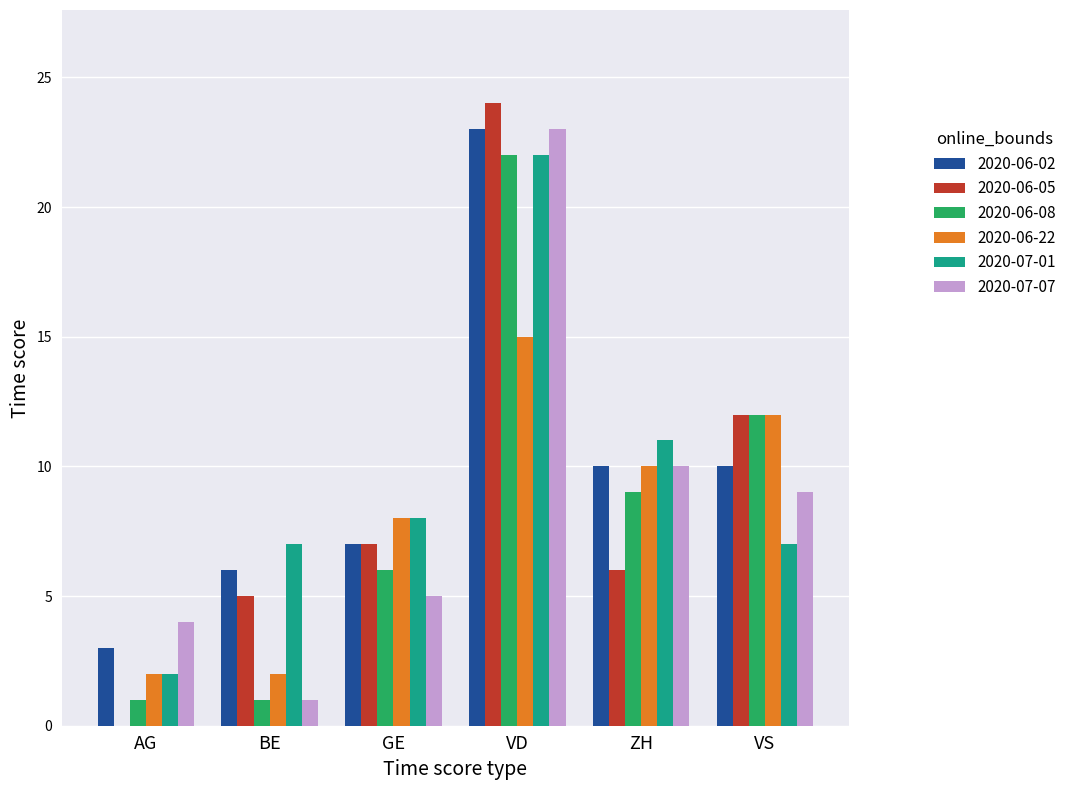

True or false: 2020-06-05 has a value of 2 at BE.

False